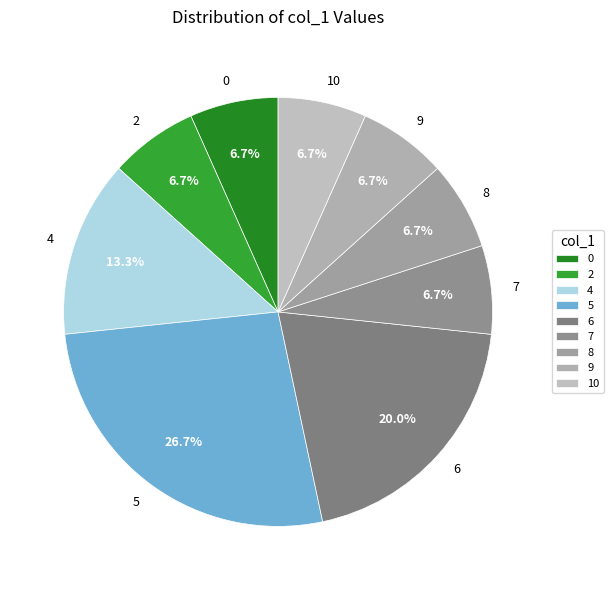

Combined, do 6 and 4 account for over 50%?

No